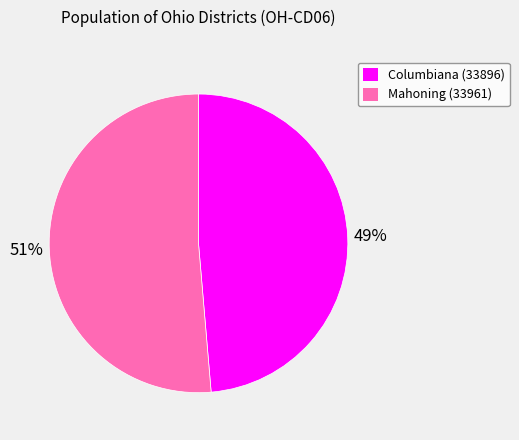

How many segments does this pie chart have?

2